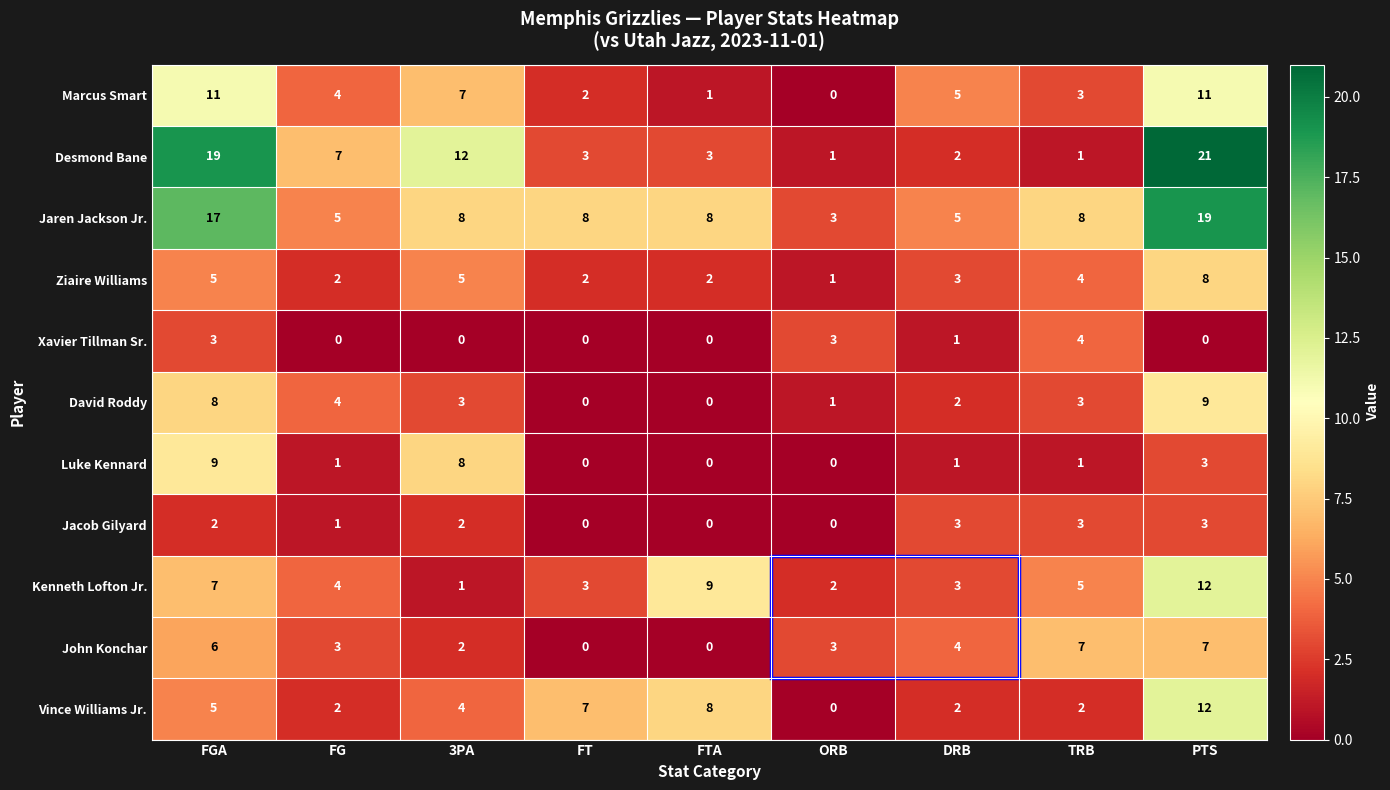

What is the total value across all series at FTA?

31